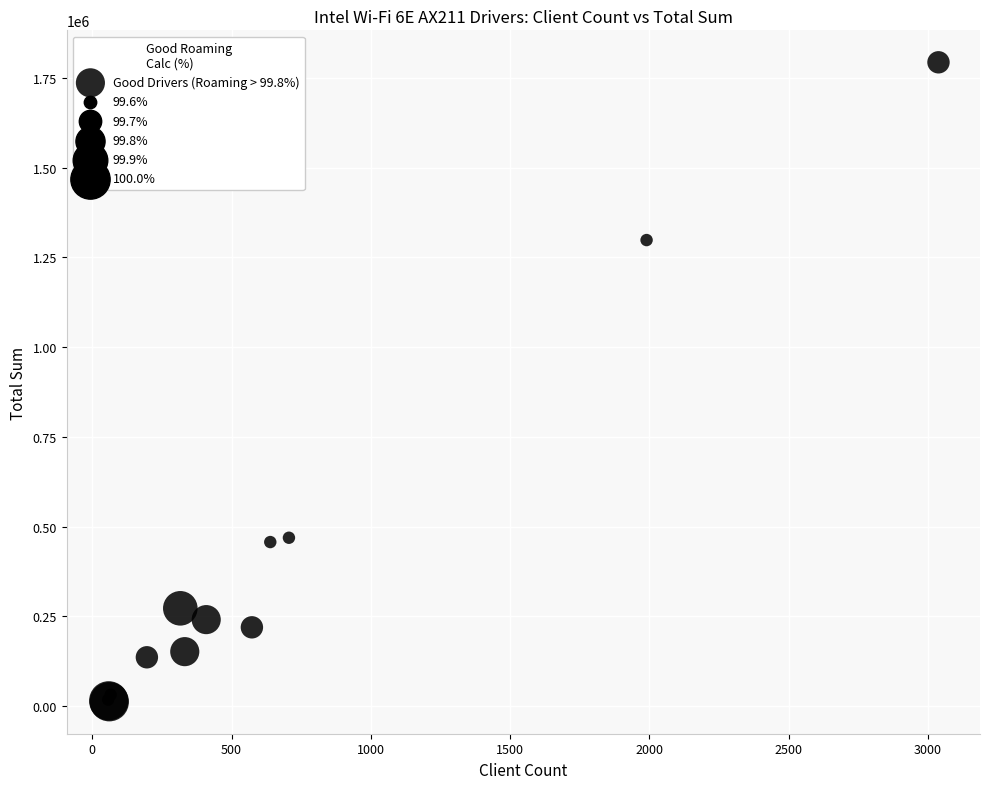

What Y value in the scatter plot is closest to 902941?

1298528